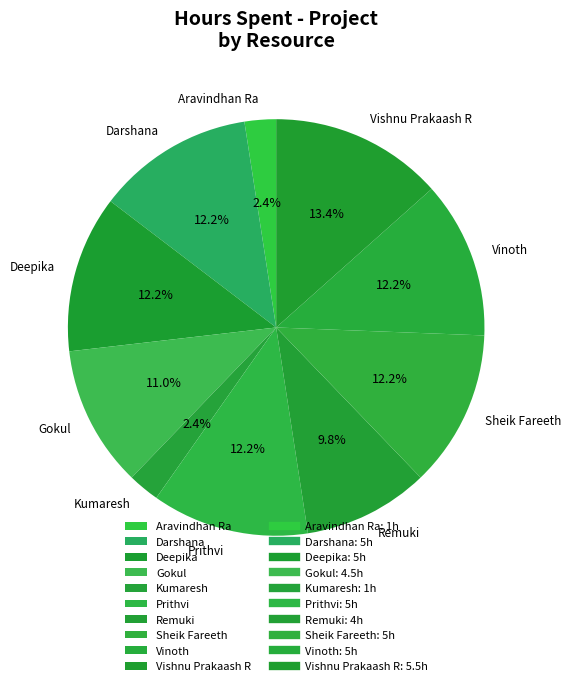

Is there a majority slice in this chart?

No